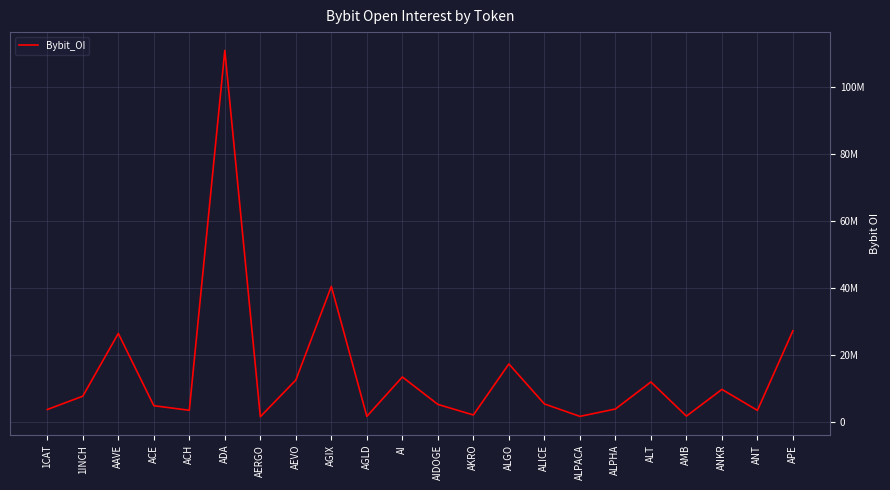

What value does the data have at AERGO?

1452742